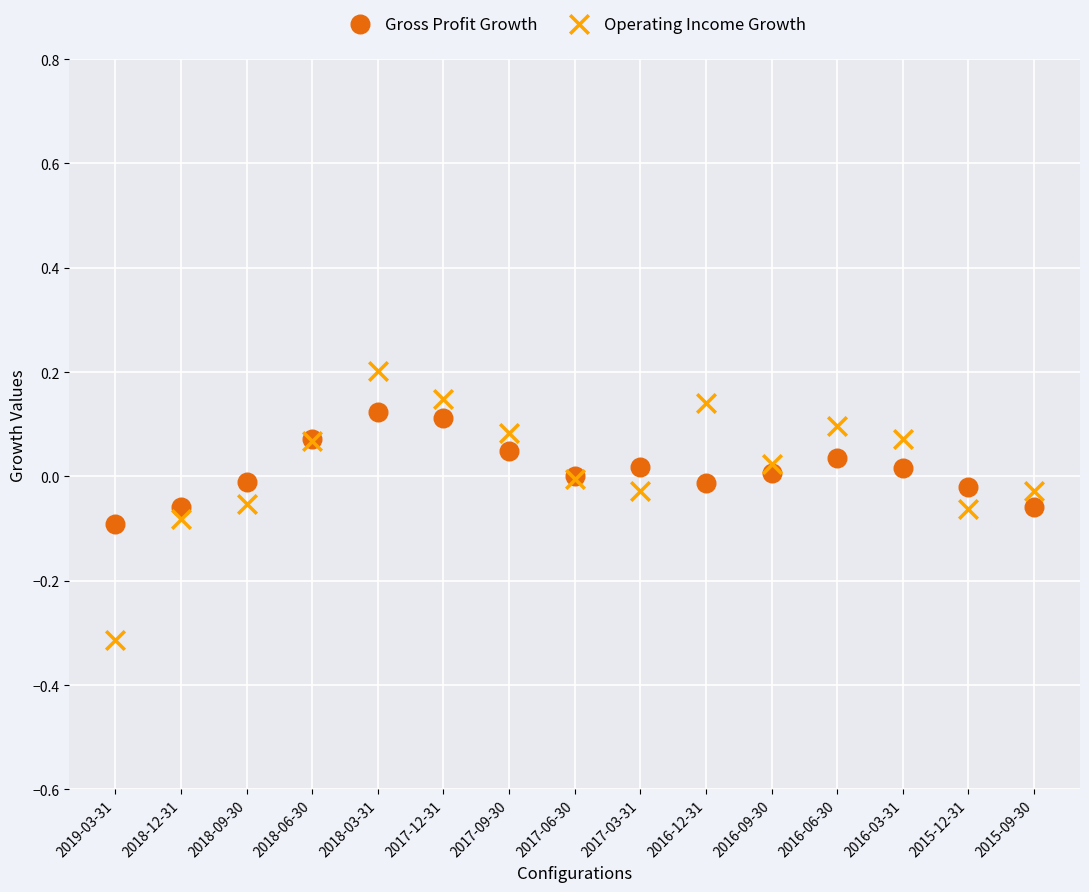

Which series has the largest Y range (max minus min)?

Operating Income Growth